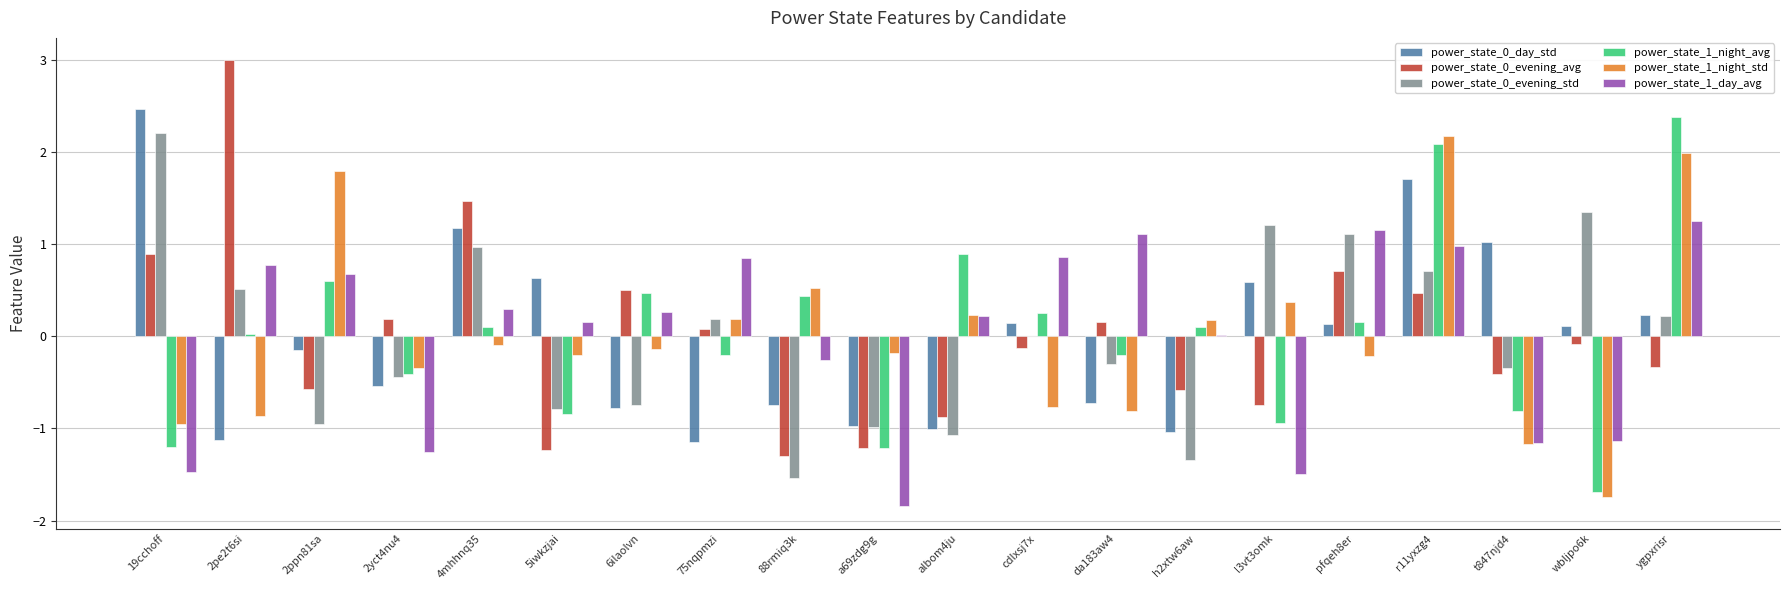

The value of power_state_1_day_avg at r11yxzg4 is 1.0. True or false?

True